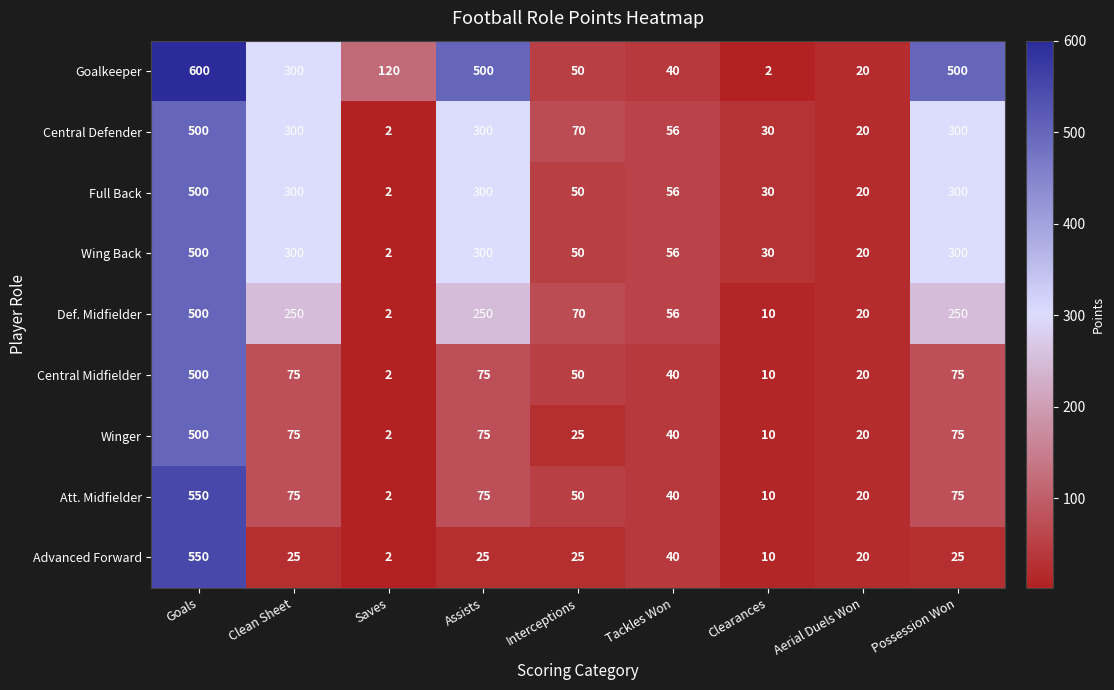

What is the total value across all series at Possession Won?

1900